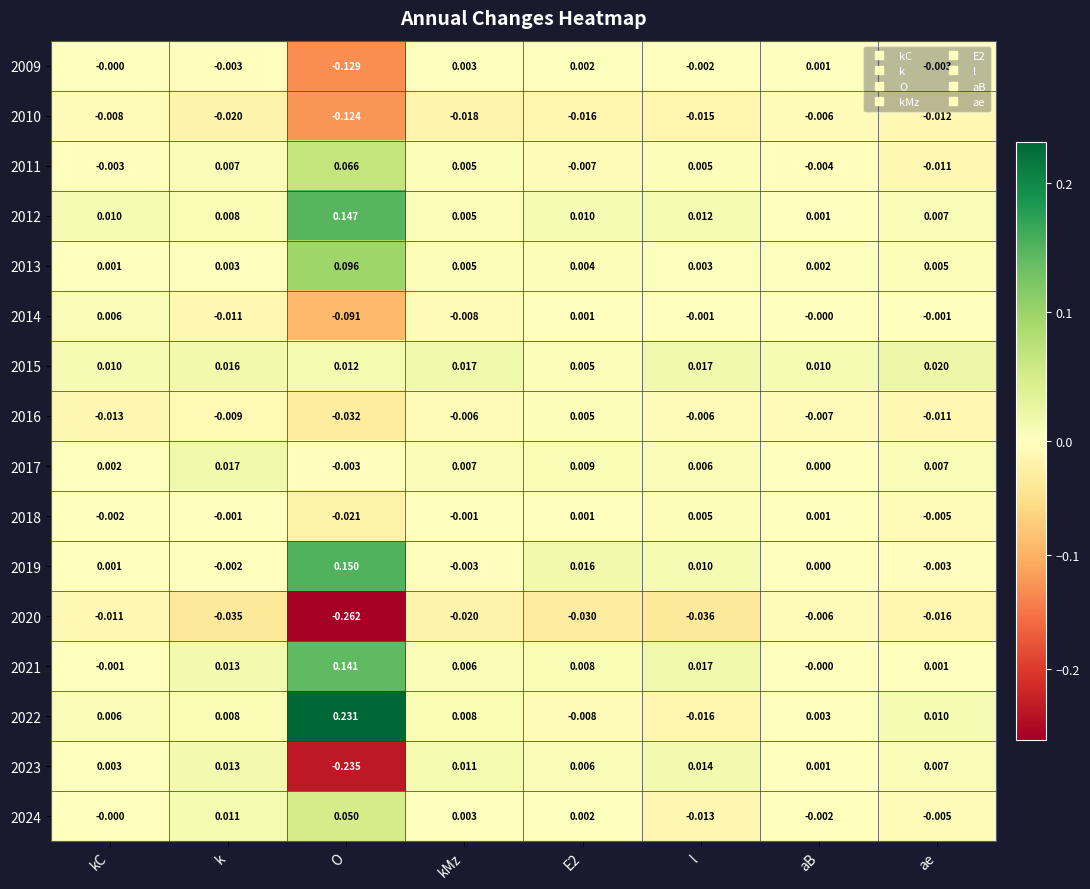

At which category is the sum across all series the highest?

k